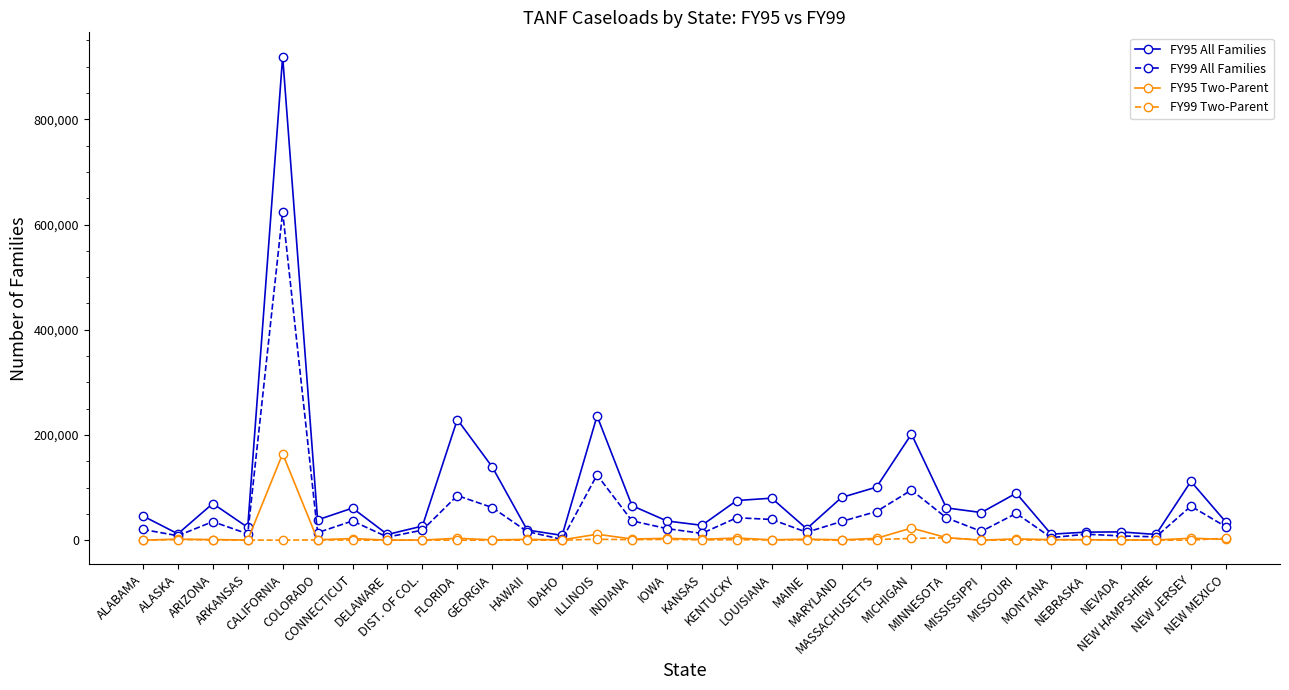

Count the number of data series in this chart.

4